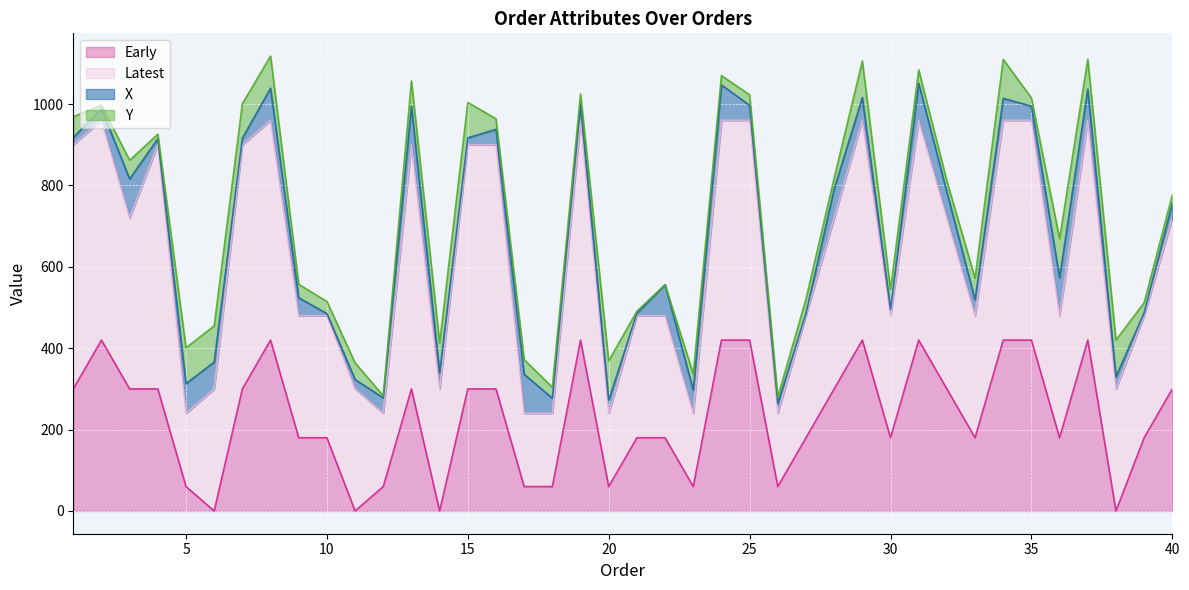

What is the highest value of the Early series?

420